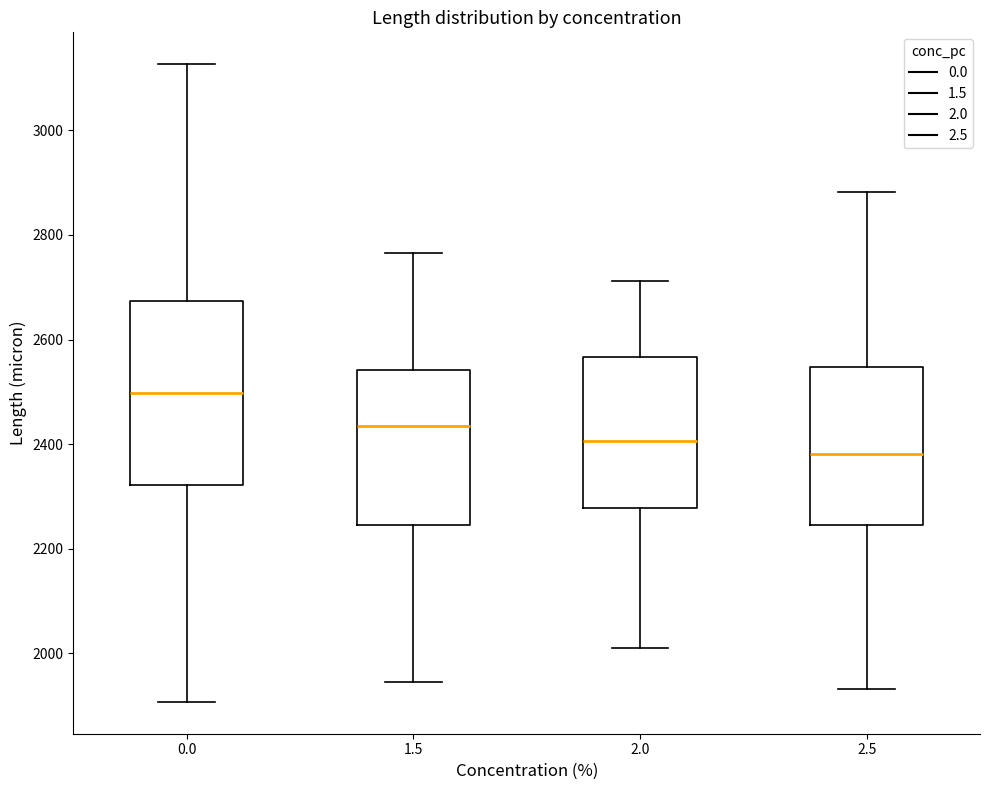

Where does the median line of the box at x = 2.5 sit on the y-axis? The values are not printed on the chart, so give them approximately, as read against the axis.

2380